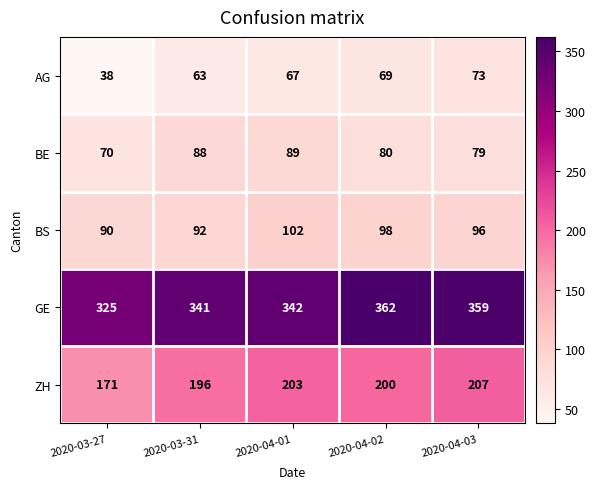

How many categories are shown in the chart?

5